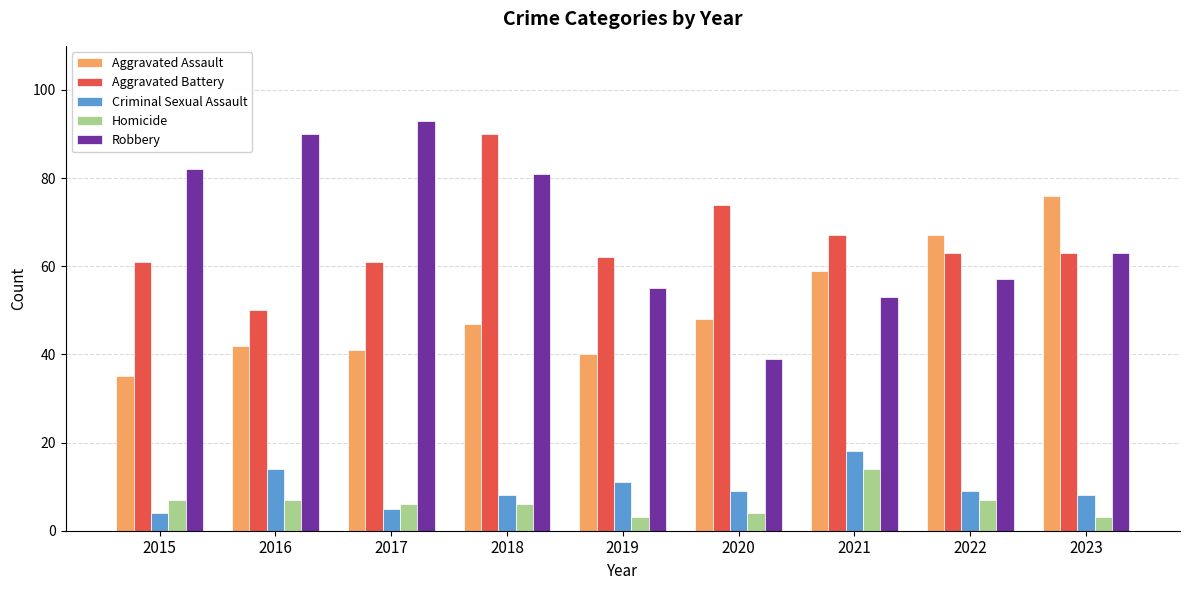

Reading right to left, extract all data points from this chart.

Aggravated Assault: 76	67	59	48	40	47	41	42	35
Aggravated Battery: 63	63	67	74	62	90	61	50	61
Criminal Sexual Assault: 8	9	18	9	11	8	5	14	4
Homicide: 3	7	14	4	3	6	6	7	7
Robbery: 63	57	53	39	55	81	93	90	82